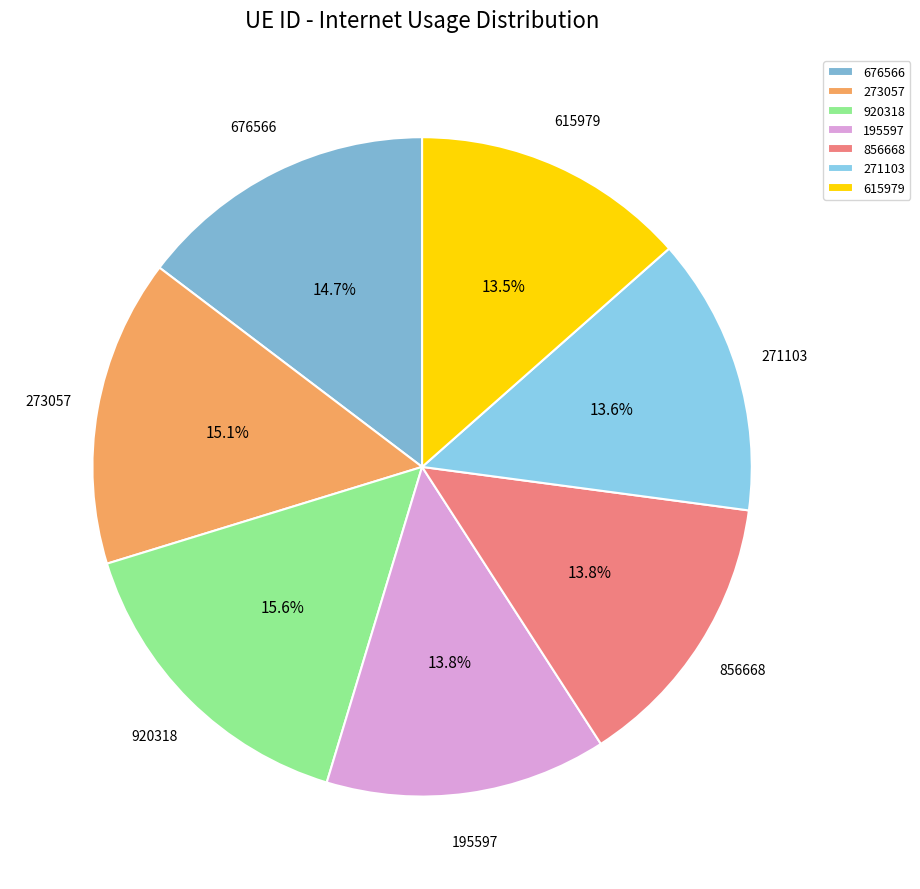

Which has a higher value, 271103 or 920318?

920318